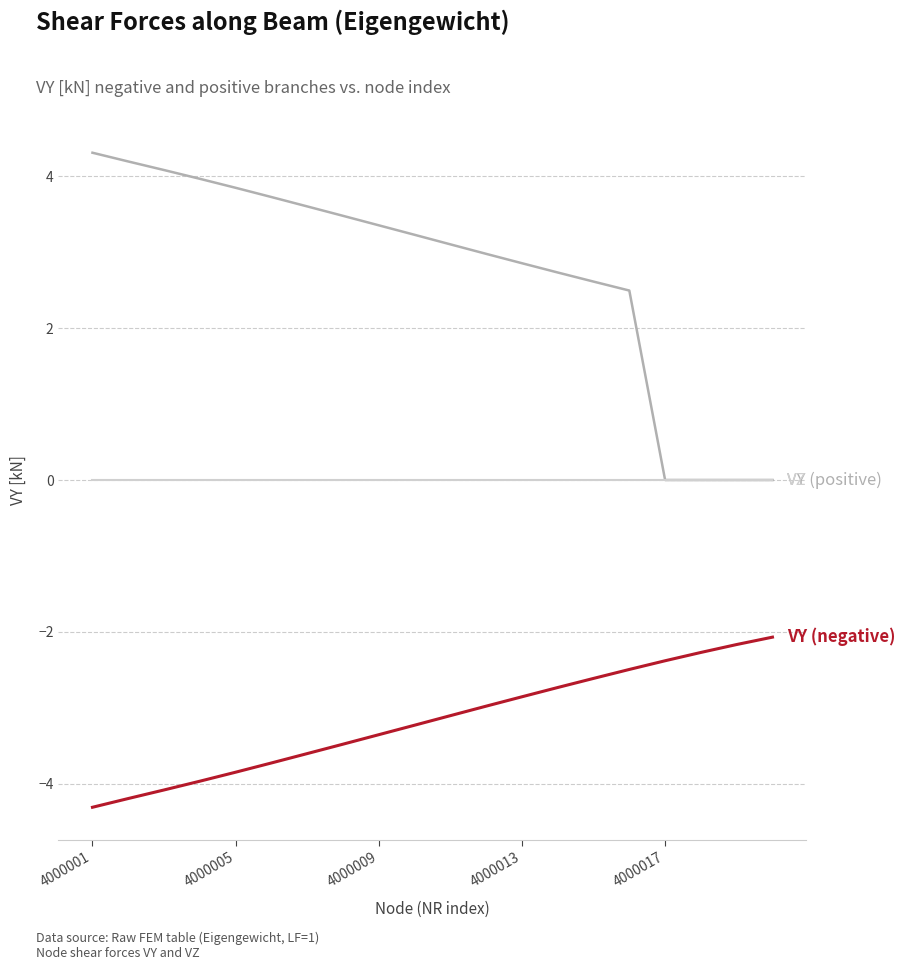

What is the smallest value displayed?

-4.3